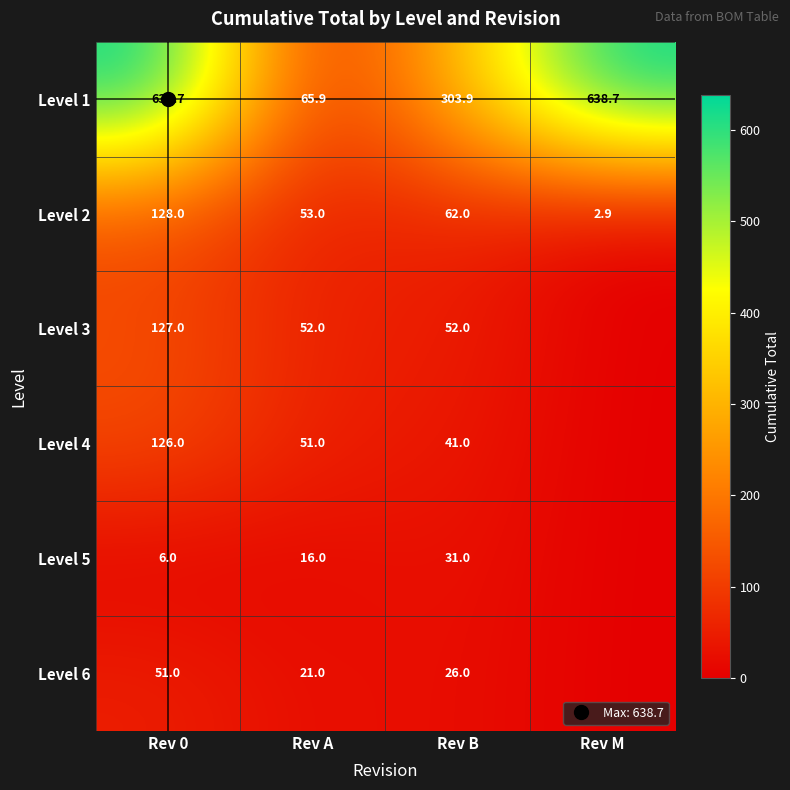

The Level 4 series shows 41.0 at Rev B. True or false?

True